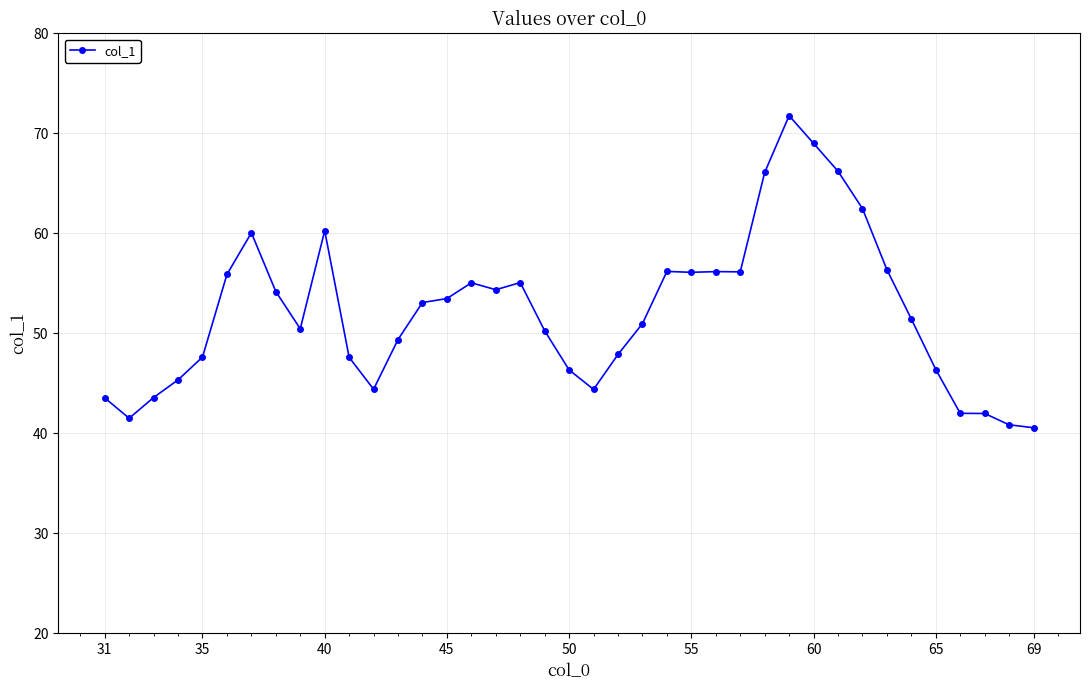

What is the smallest value displayed?

40.6